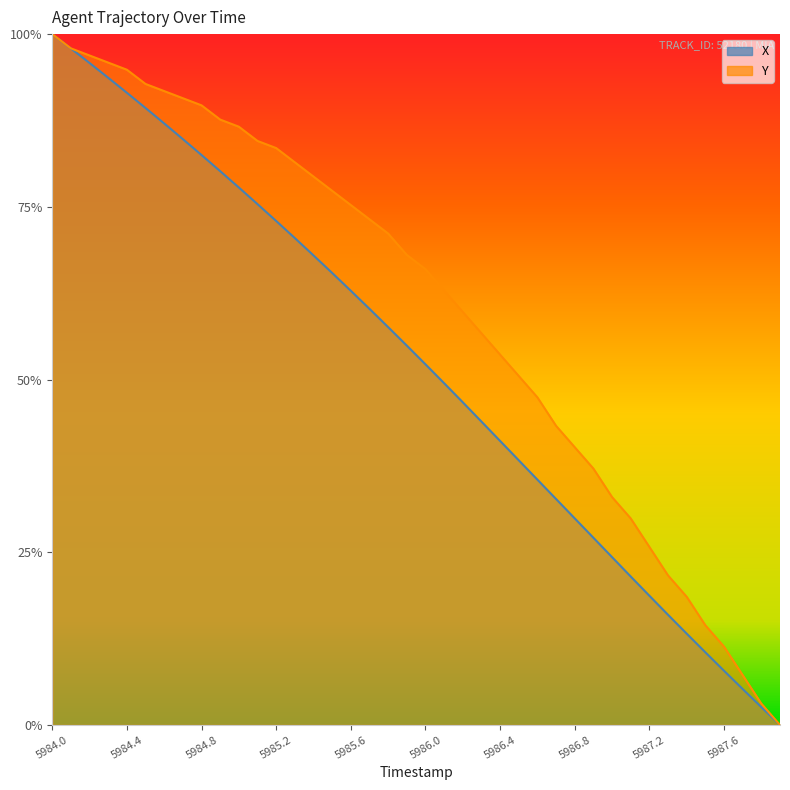

List the series in order of their overall mean, highest first.

Y, X